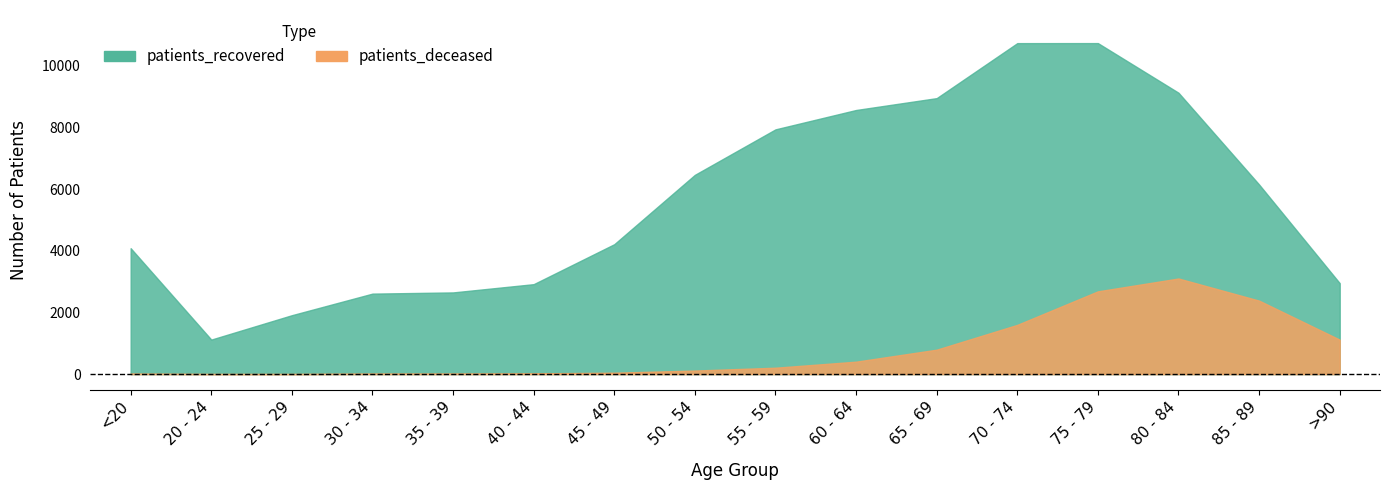

Between 60 - 64 and 40 - 44, which is larger?

60 - 64